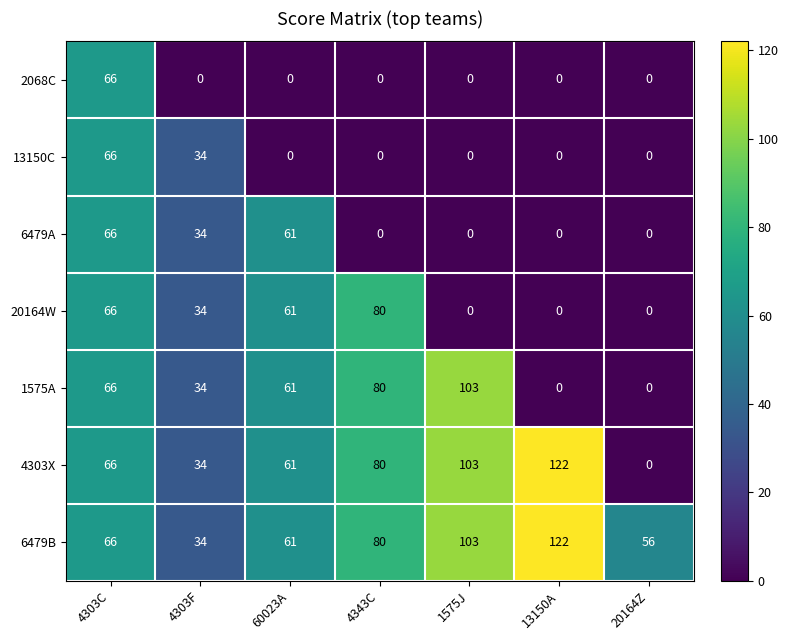

Where does the 20164W series first go above 34?

4303C